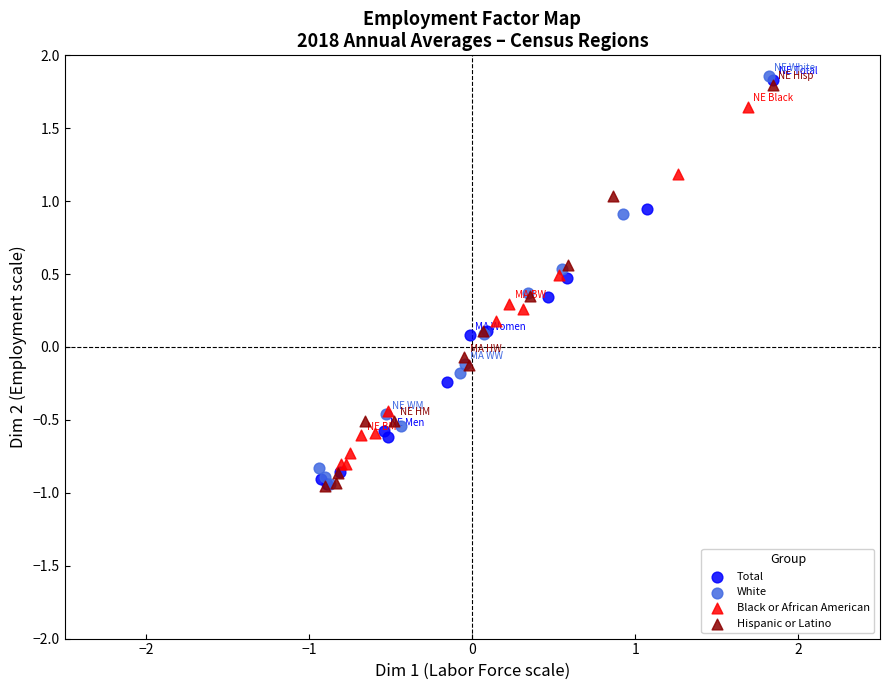

What are all the series names shown in the legend?

Total, White, Black or African American, Hispanic or Latino